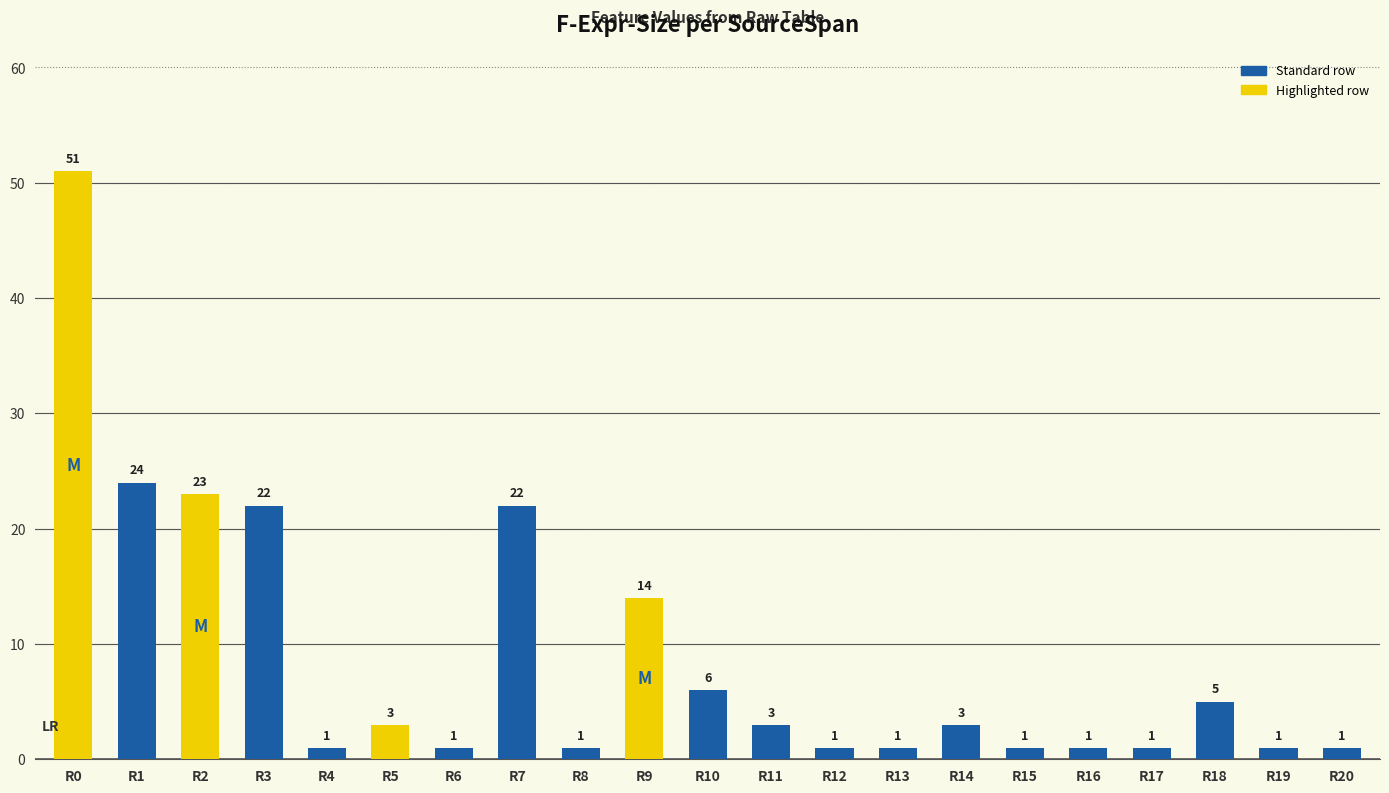

What value does the data have at R7, to the nearest 10?

20